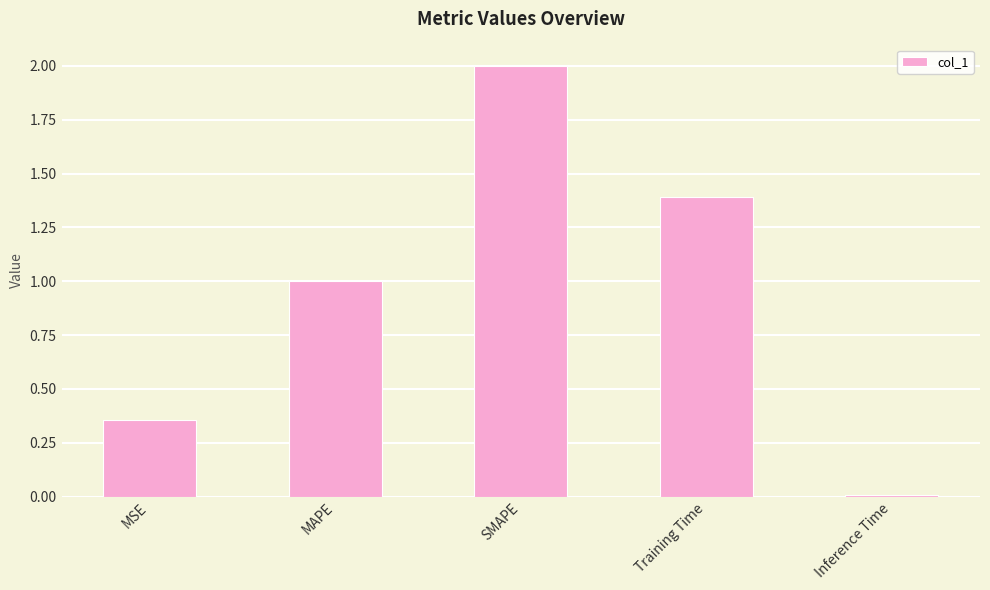

Which category has the highest value across all series?

SMAPE